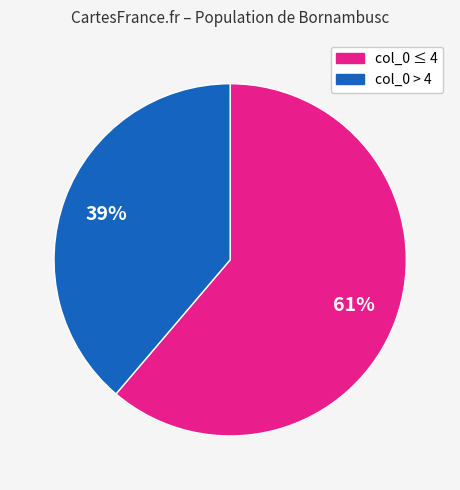

Count the number of slices in the pie.

2